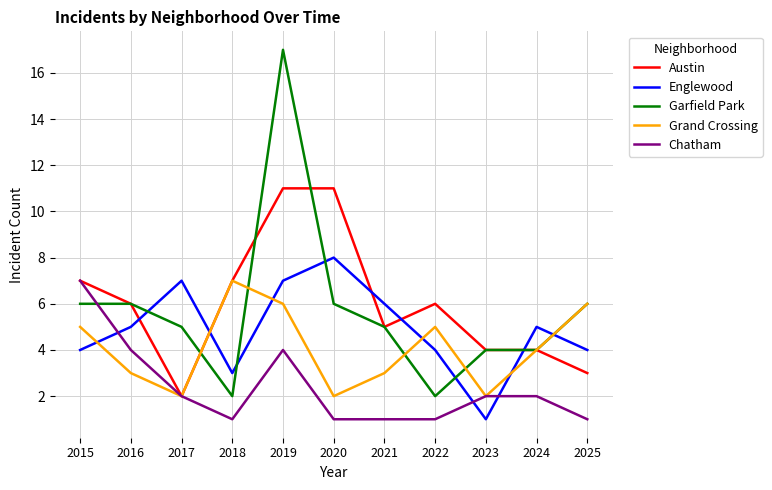

What is the spread (max minus min) of values at 2021?

5